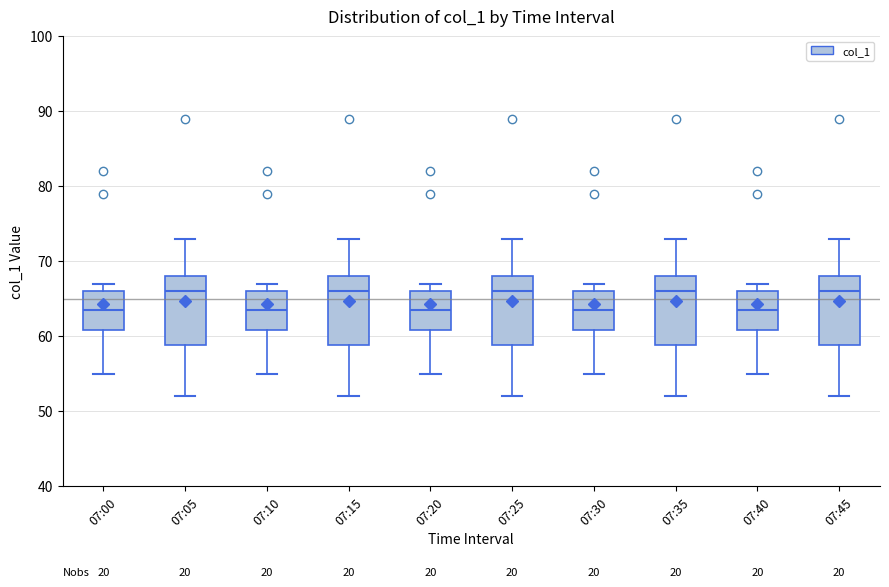

Reading left to right, transcribe this box plot: for each box, give where its median line is, the range the box spans, and where its two whiskers end, as read against the y-axis. The values are not printed on the chart, so give them approximately, as read against the axis.

07:00: median 64, box 61 to 66, whiskers 55 to 67
07:05: median 66, box 59 to 68, whiskers 52 to 73
07:10: median 64, box 61 to 66, whiskers 55 to 67
07:15: median 66, box 59 to 68, whiskers 52 to 73
07:20: median 64, box 61 to 66, whiskers 55 to 67
07:25: median 66, box 59 to 68, whiskers 52 to 73
07:30: median 64, box 61 to 66, whiskers 55 to 67
07:35: median 66, box 59 to 68, whiskers 52 to 73
07:40: median 64, box 61 to 66, whiskers 55 to 67
07:45: median 66, box 59 to 68, whiskers 52 to 73